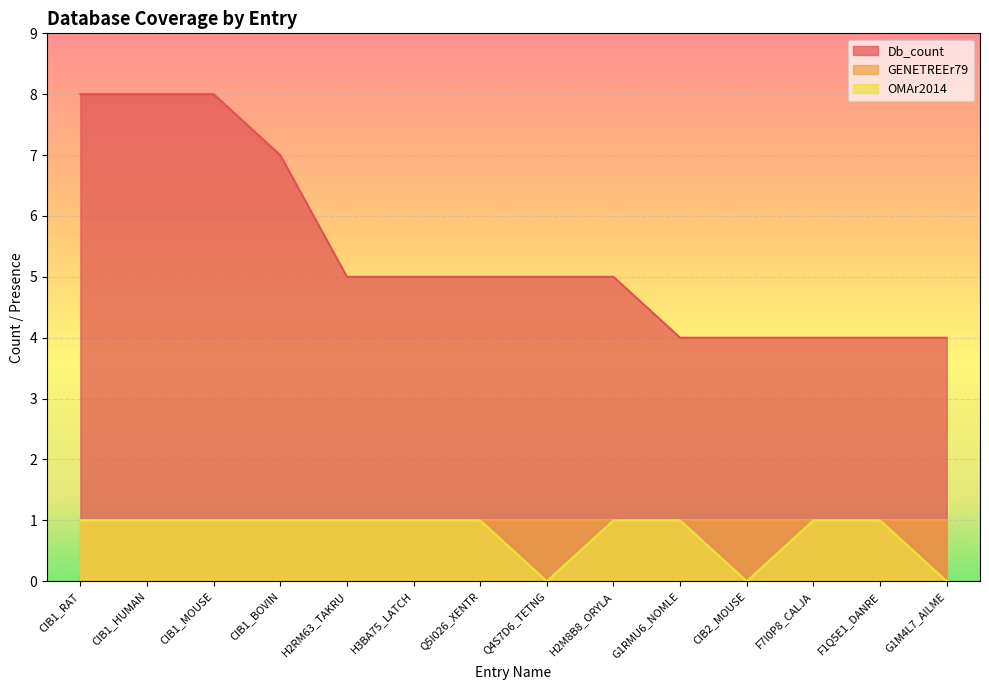

Where does the Db_count series first go above 5?

CIB1_RAT